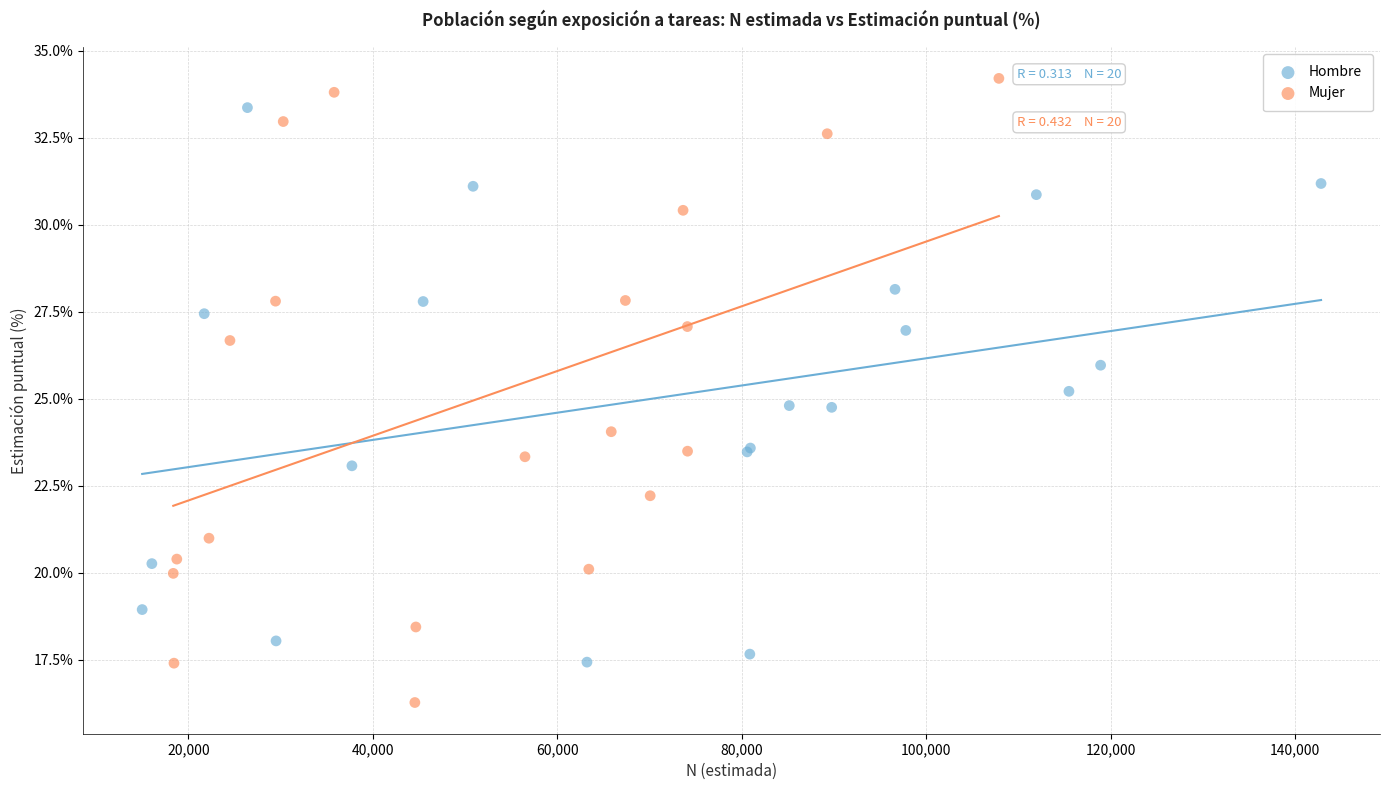

Which series has the widest spread of Y values?

Mujer